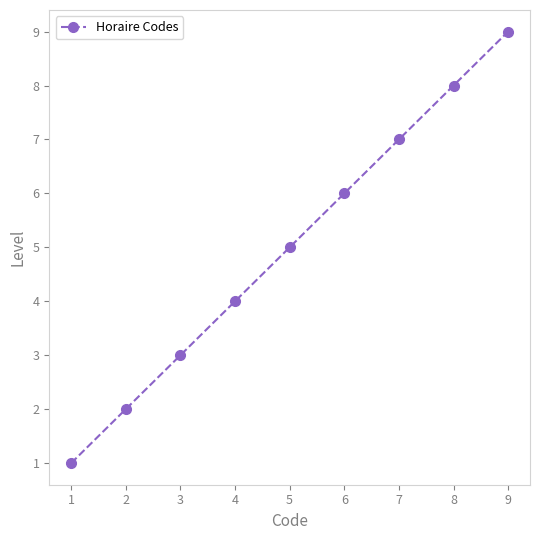

How many categories are shown in the chart?

9